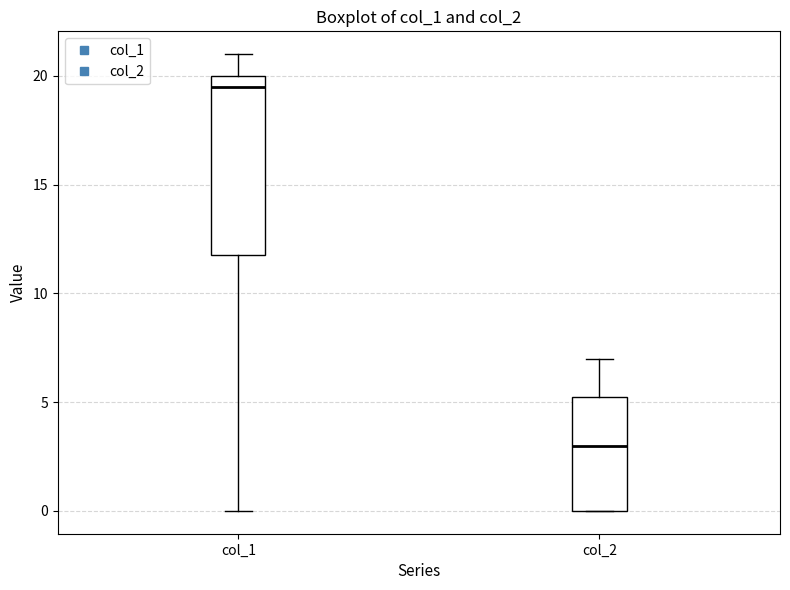

Which box is the tallest, from its lower edge to its upper edge?

col_1